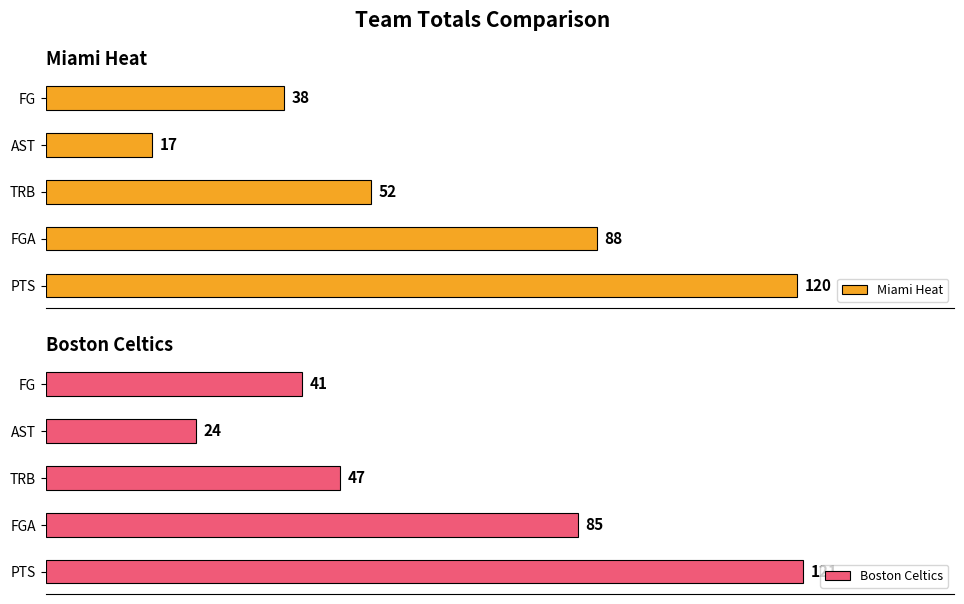

Are the bars grouped side by side (vs. stacked)?

Yes